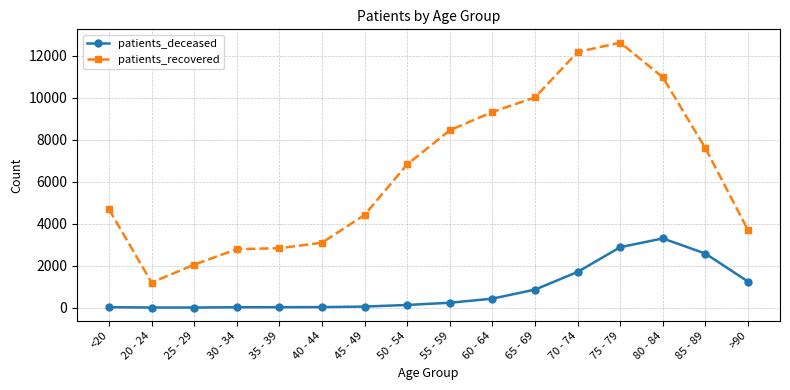

What is the sum of the patients_recovered values at 30 - 34 and 65 - 69?

12802